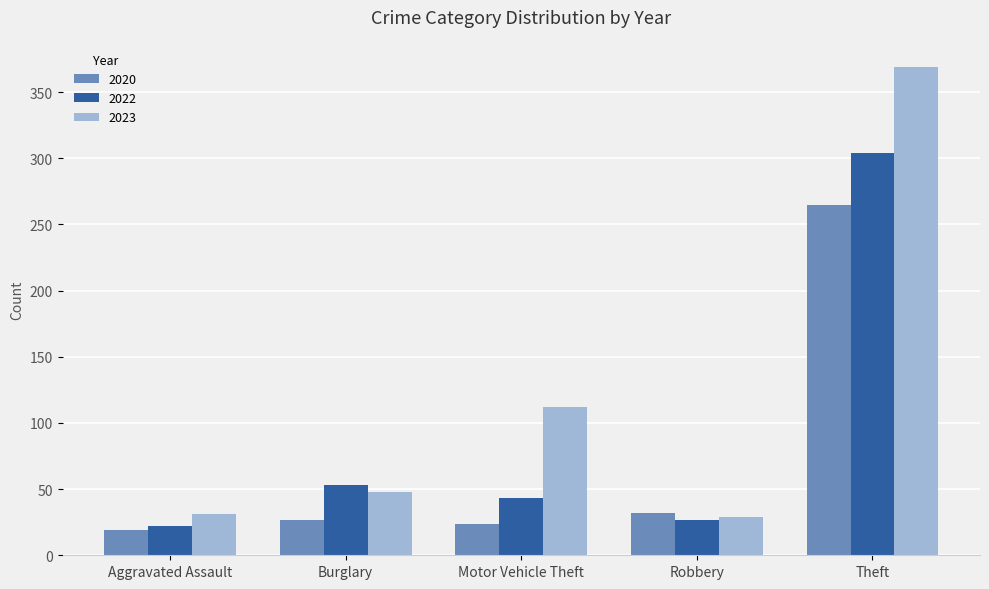

Which series has the widest spread of values?

2023